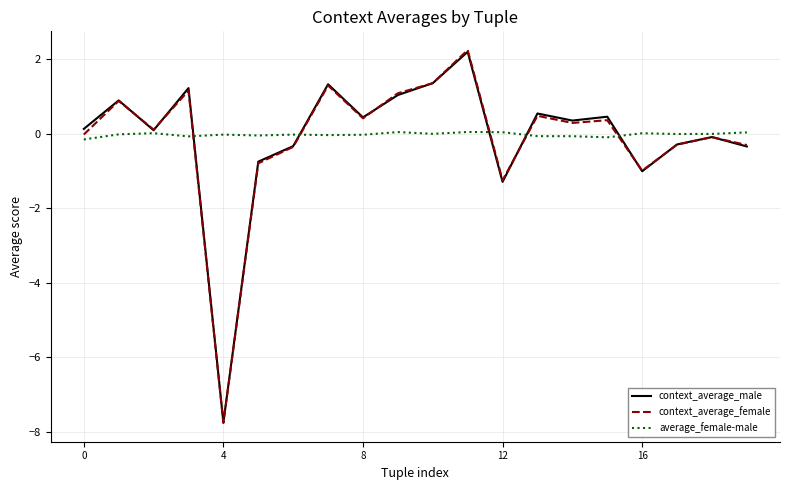

Which series has the largest range (max minus min)?

context_average_female